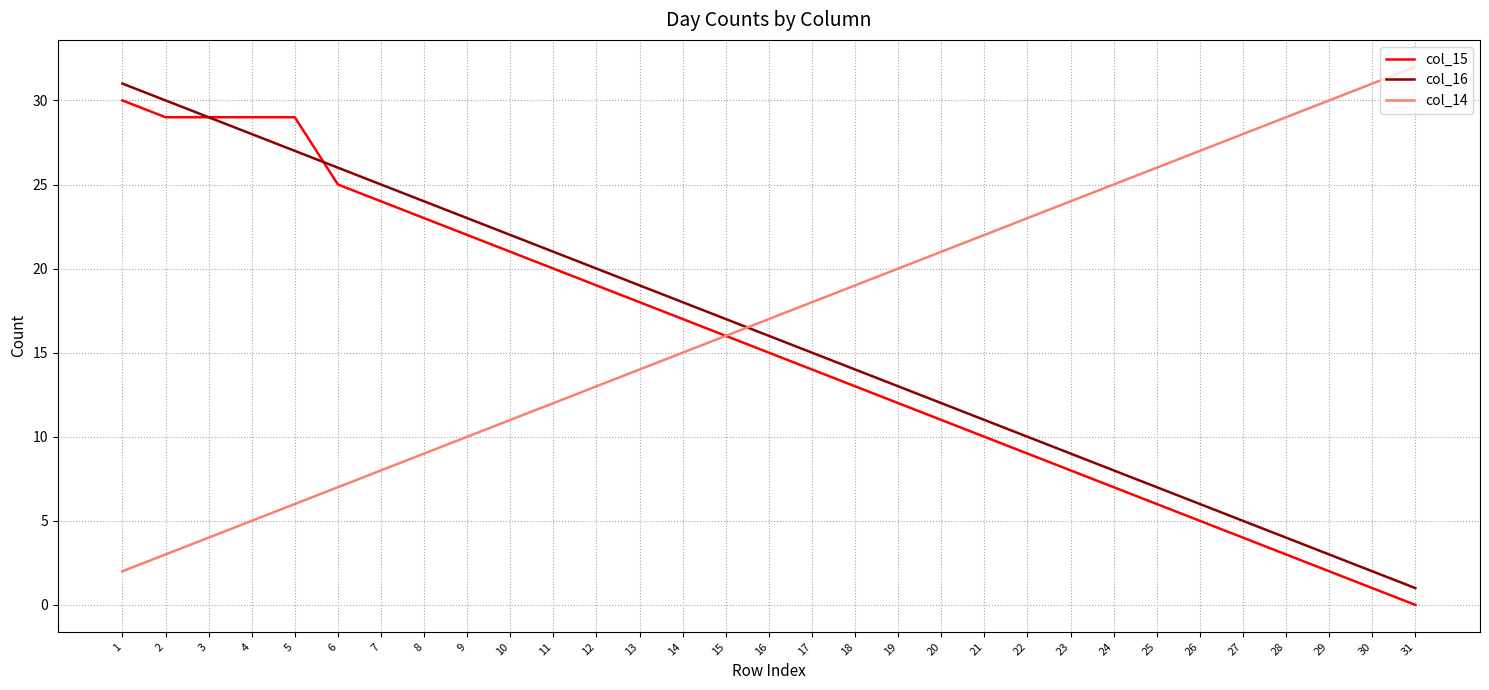

What is the average value of the col_16 series?

16